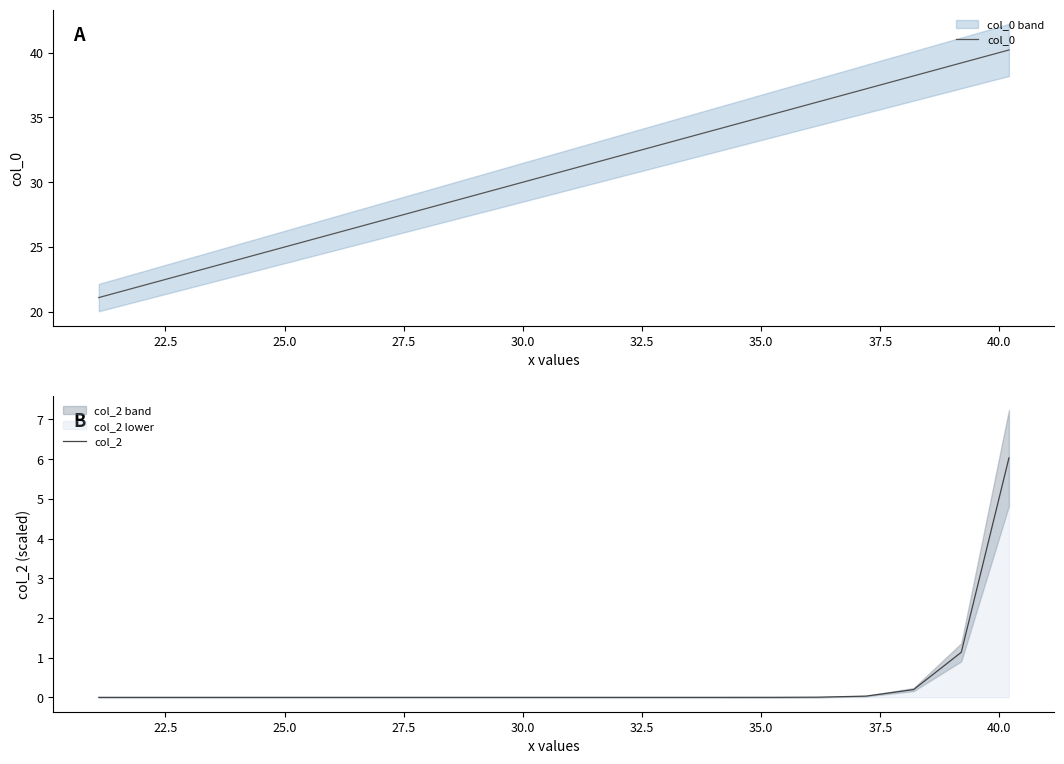

How many values in col_2 are above zero?

14